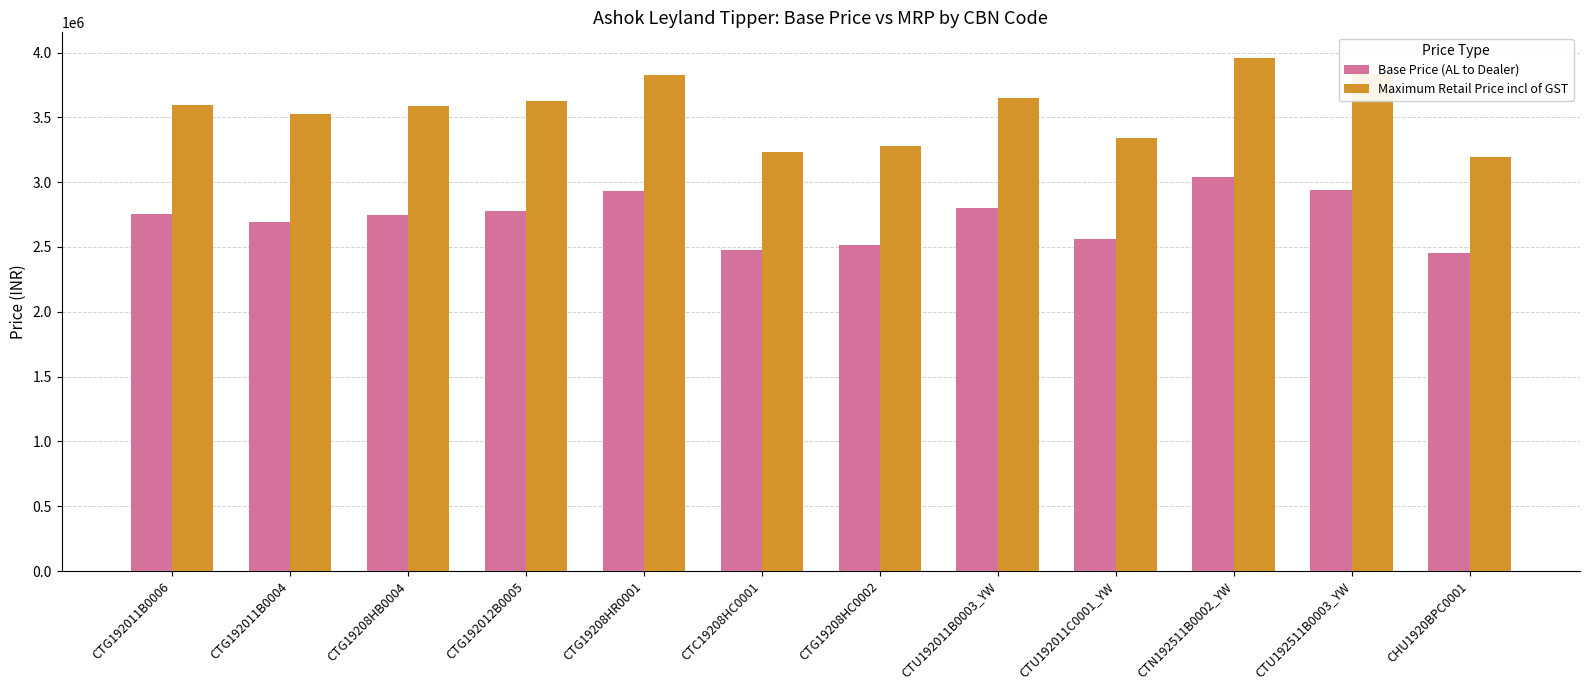

Count the number of categories in the chart.

12